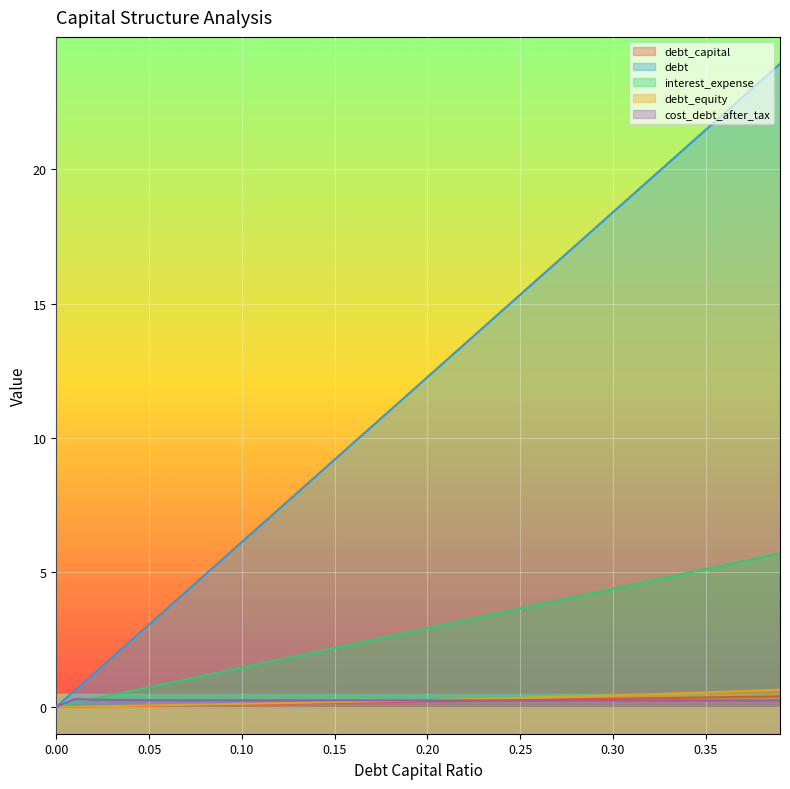

Rank the series at 0.12 from lowest to highest value.

debt_capital, debt_equity, cost_debt_after_tax, interest_expense, debt